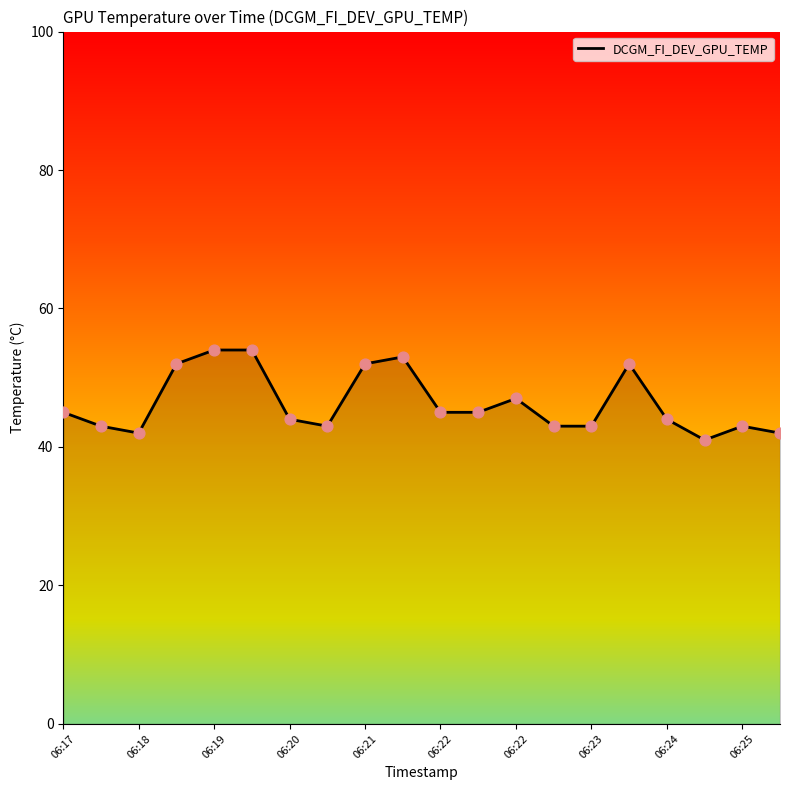

What is the difference between the maximum and minimum values?

13